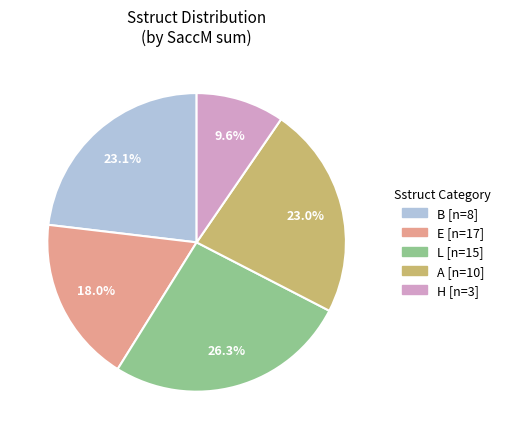

Which slice is the largest?

L